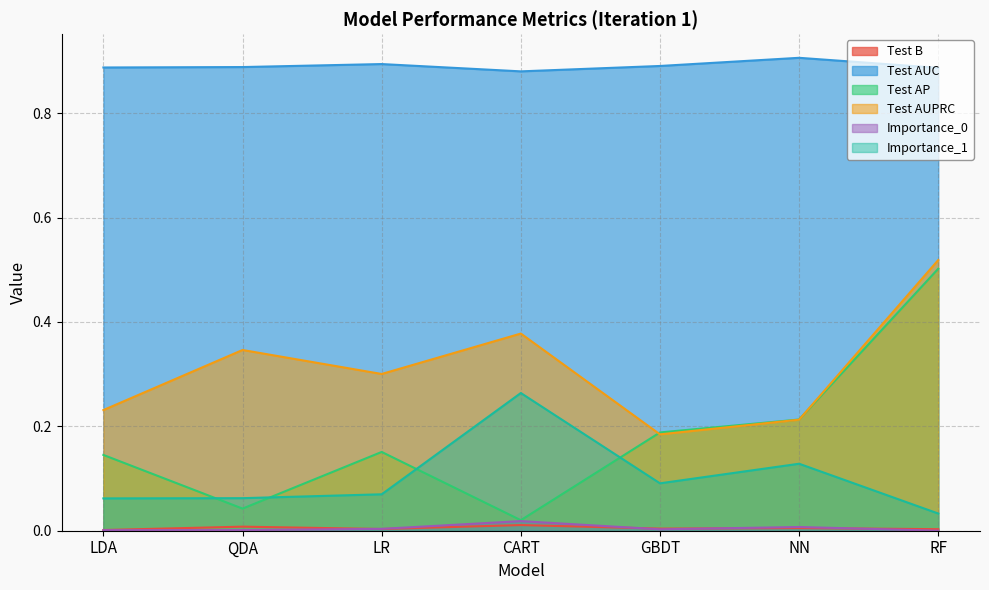

At which category does Importance_0 reach its first local peak?

CART